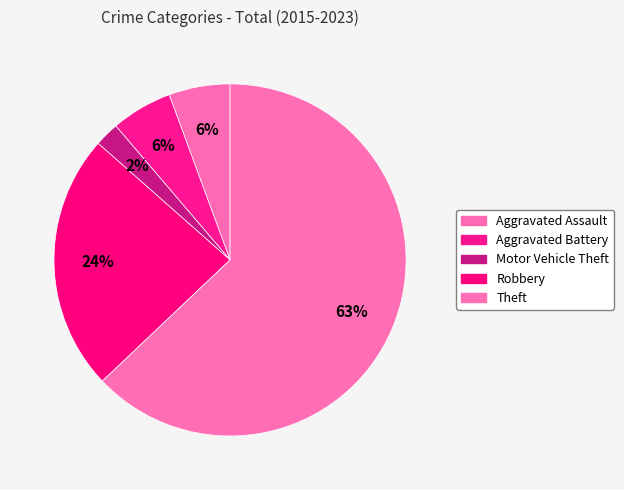

What is the majority slice?

Theft